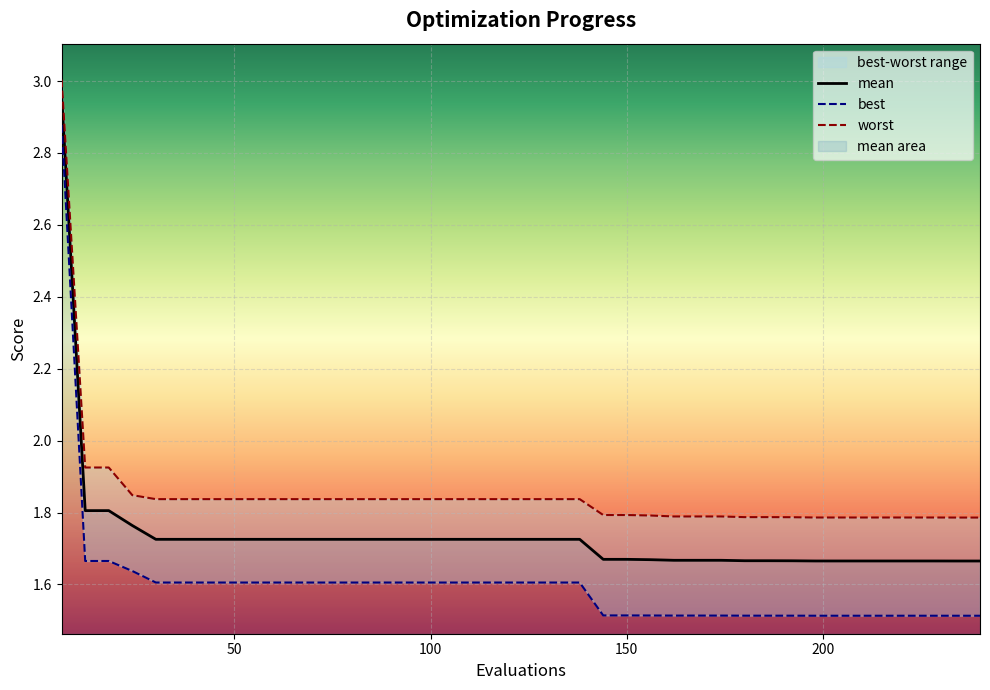

True or false: worst has more than 0 points higher than both neighbors.

False